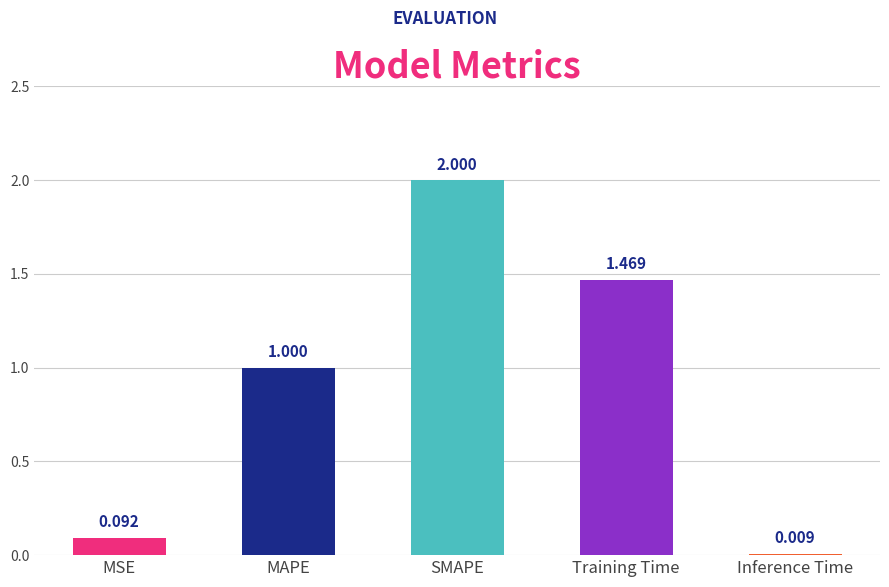

At which label is the value closest to 1?

MAPE